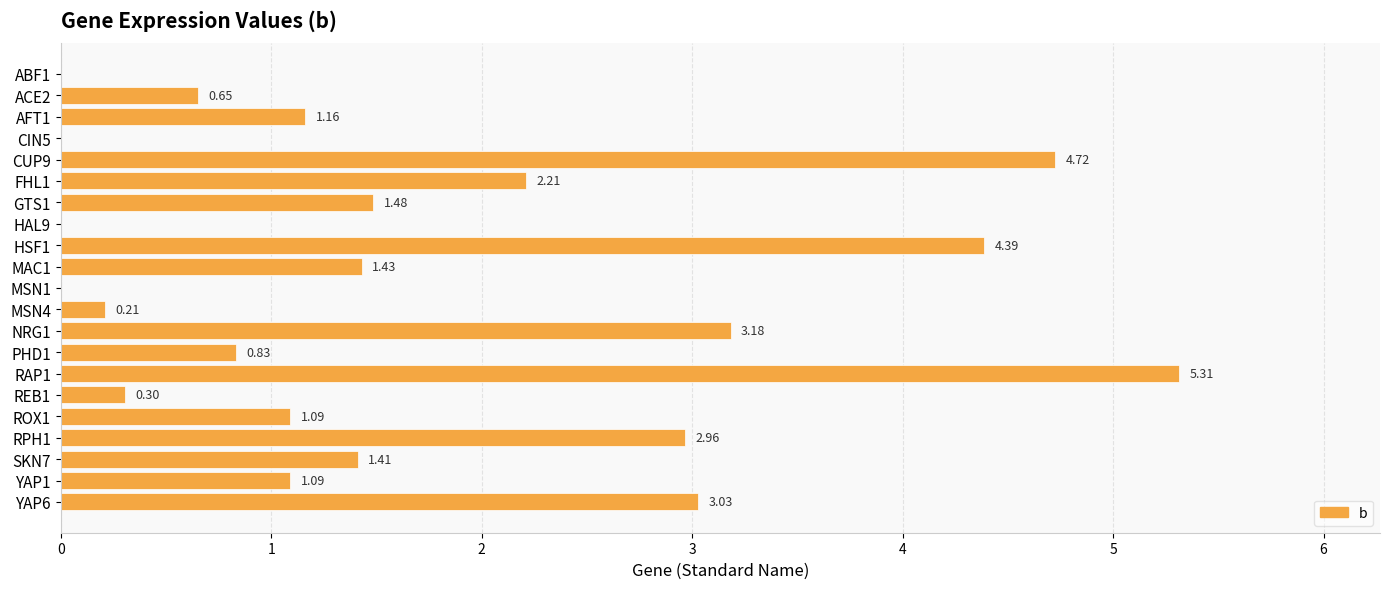

Which has a higher value, HSF1 or MSN1?

HSF1